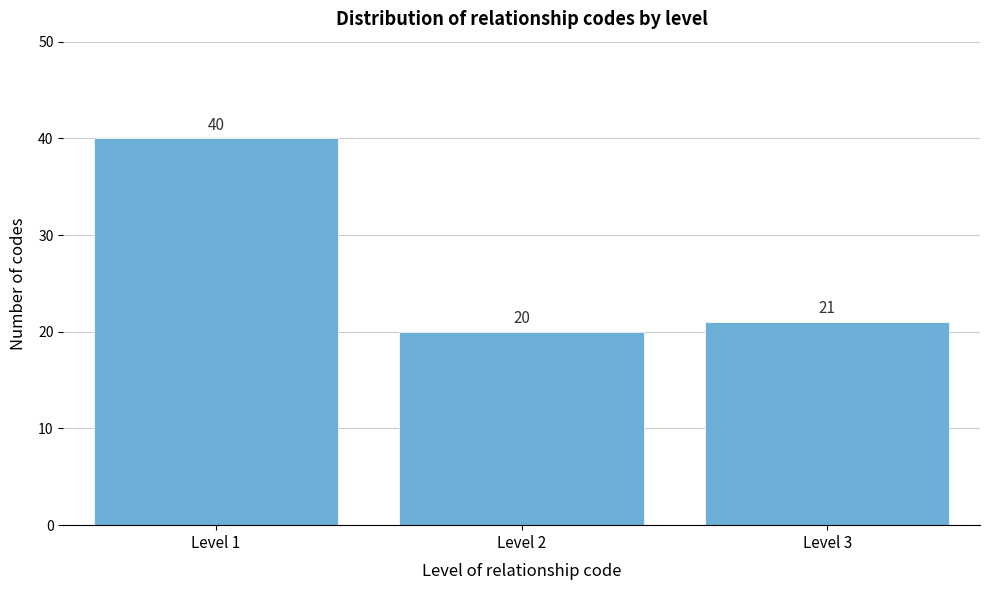

Reading left to right, extract all data points from this chart.

Level 1=40	Level 2=20	Level 3=21